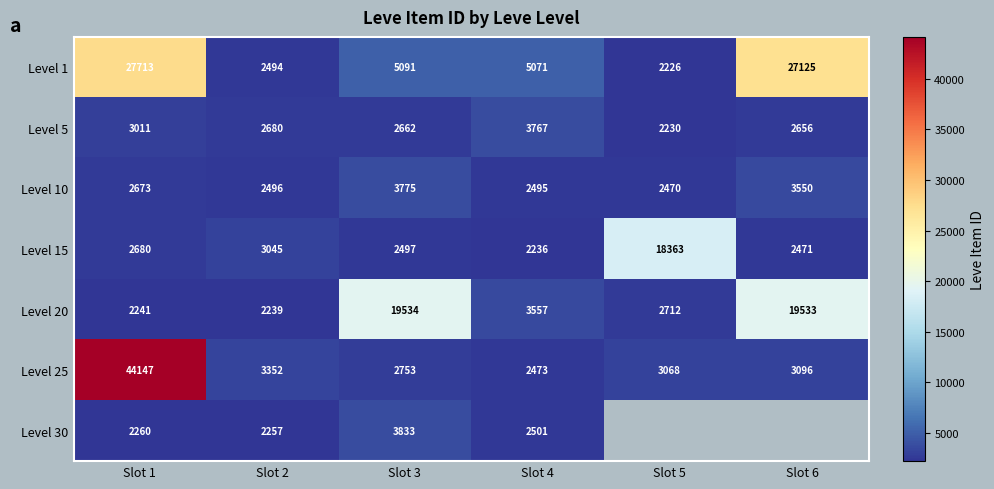

What is the sum of all Level 1 values?

69720